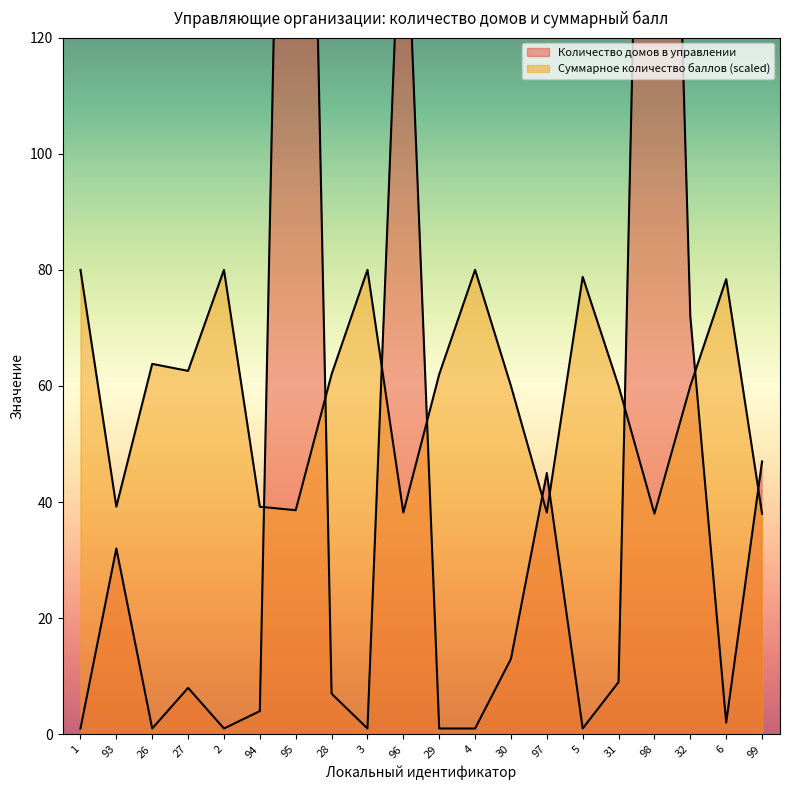

What are all the series names shown in the legend?

Количество домов в управлении, Суммарное количество баллов